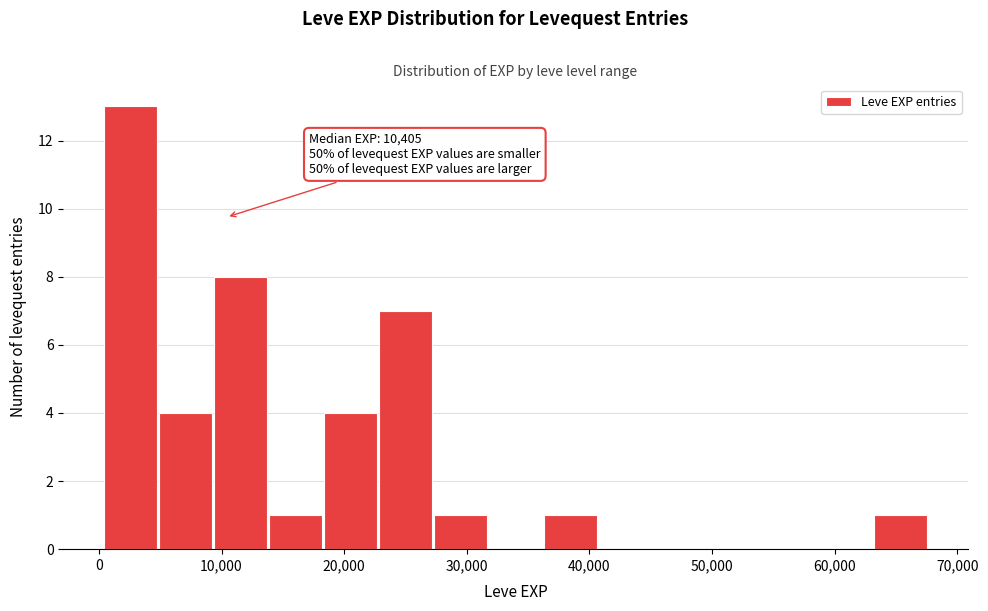

Over which range of the x-axis is the bar tallest?

0 to 5000